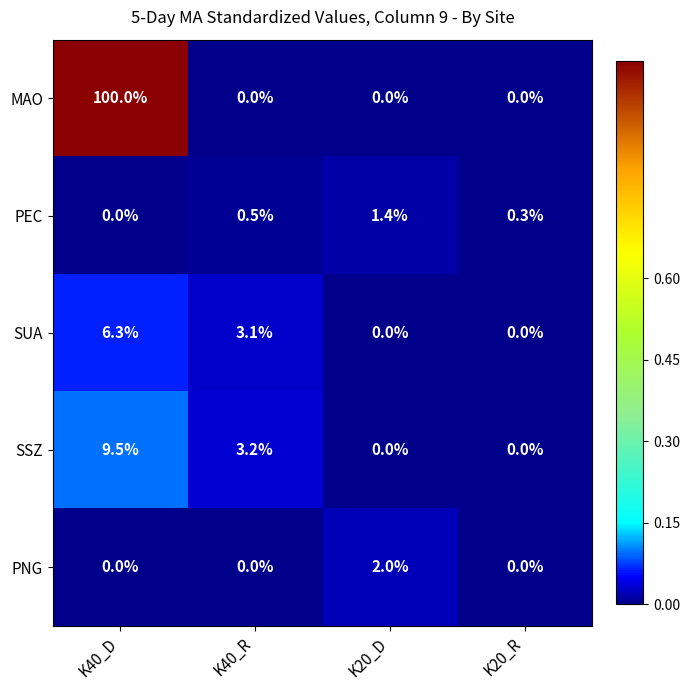

How many categories are shown in the chart?

4